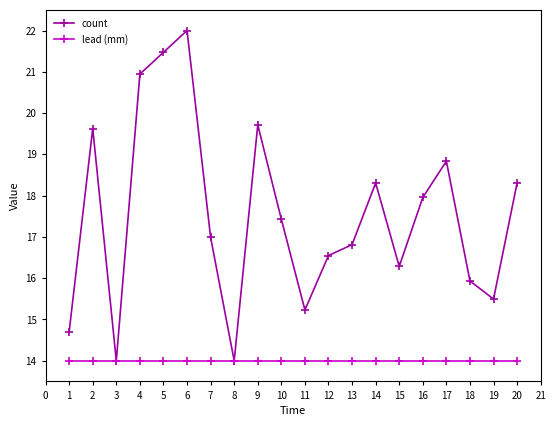

What is the sum of all lead (mm) values?

280.0